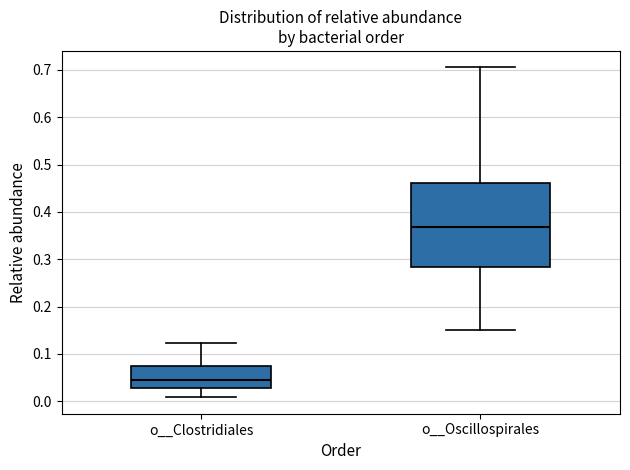

Which box has the highest median line?

o__Oscillospirales